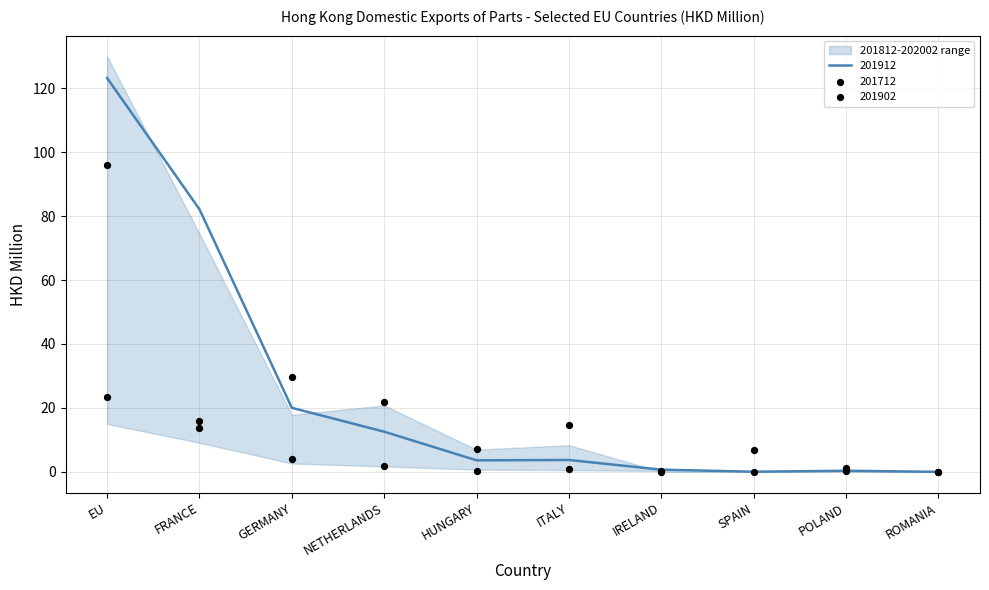

Which series reaches the minimum Y coordinate?

201812